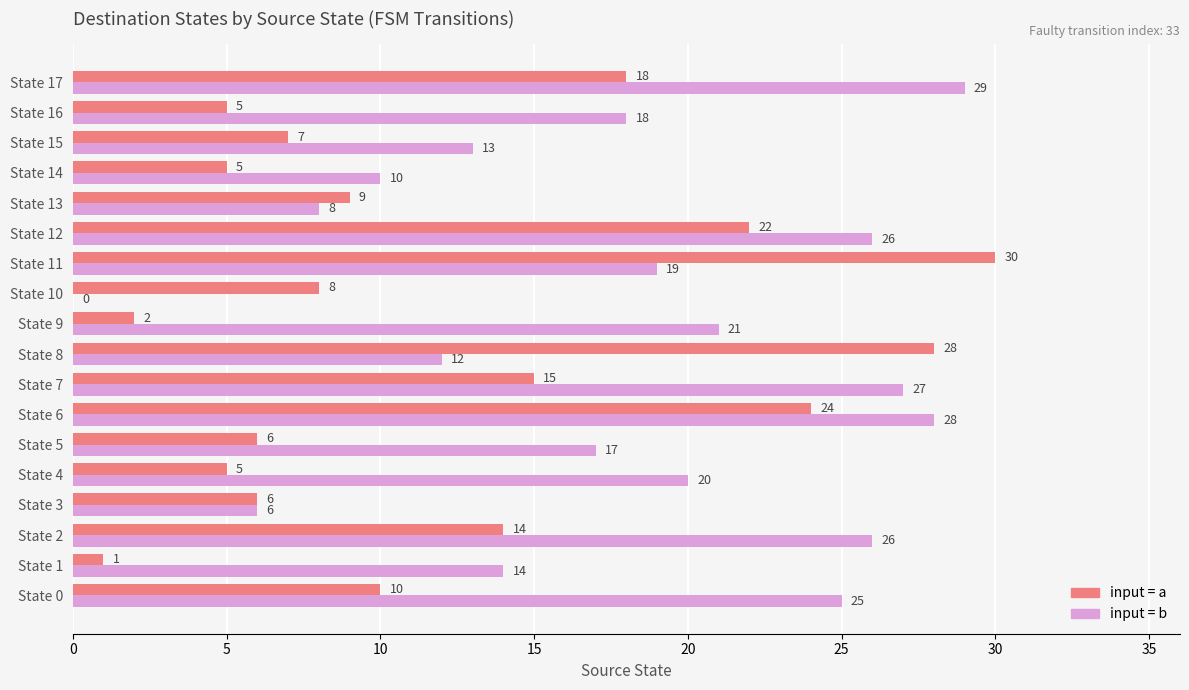

At which category does the chart reach its peak across all series?

State 11